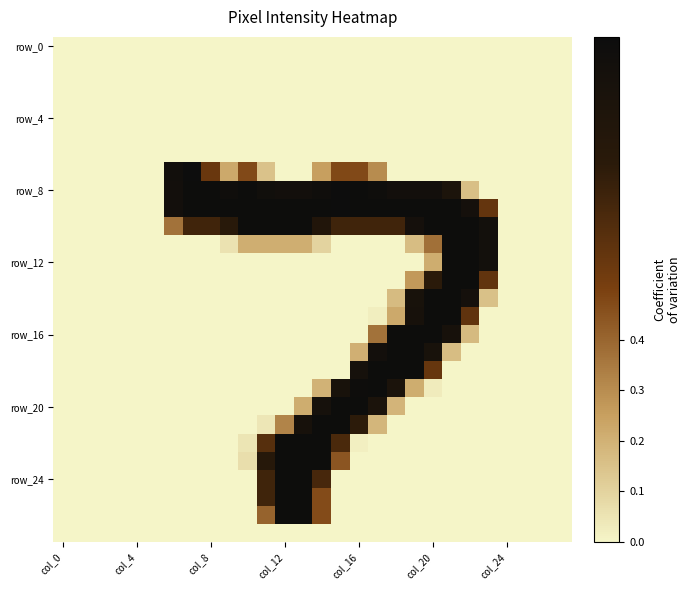

At how many categories does at least one series exceed 0?

18